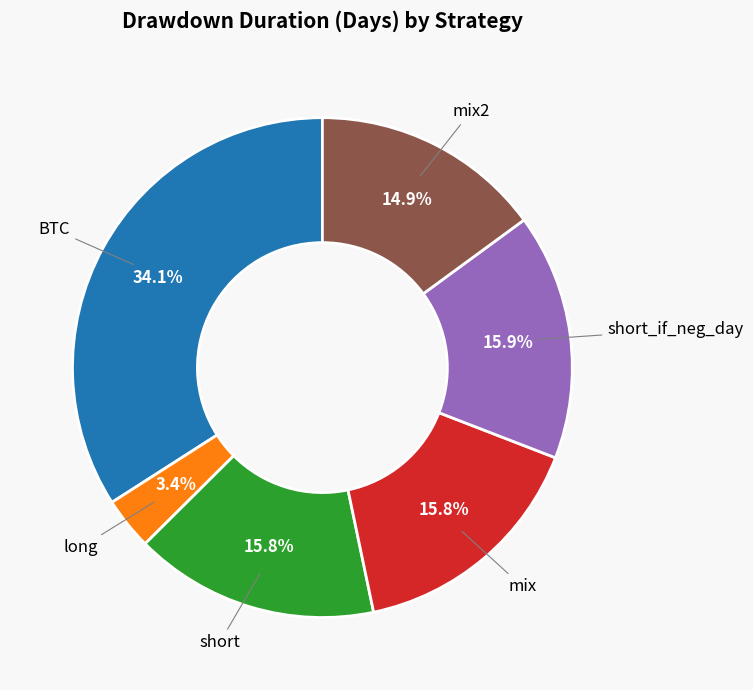

Does short_if_neg_day account for over 50% of the chart?

No